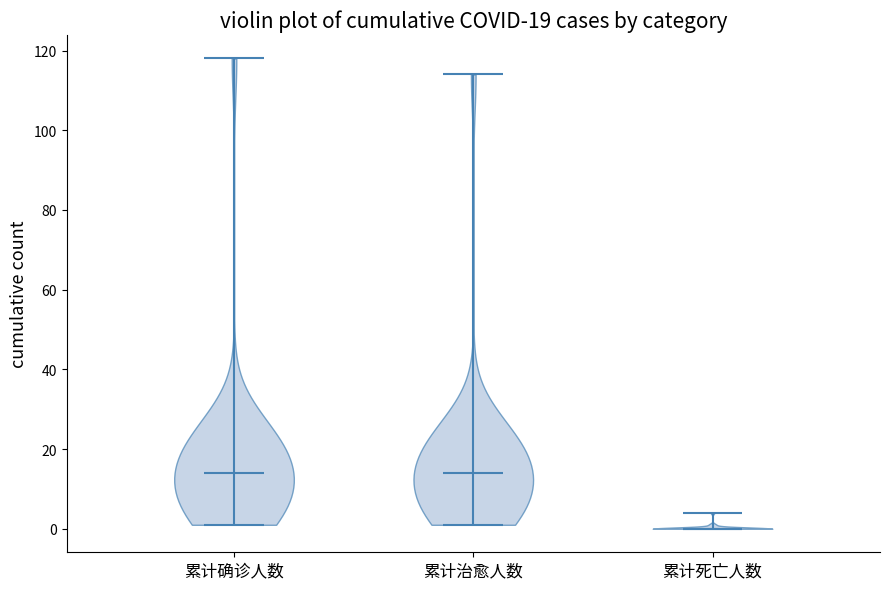

What is the highest point the violin for 累计确诊人数 reaches on the y-axis? The values are not printed on the chart, so give them approximately, as read against the axis.

118